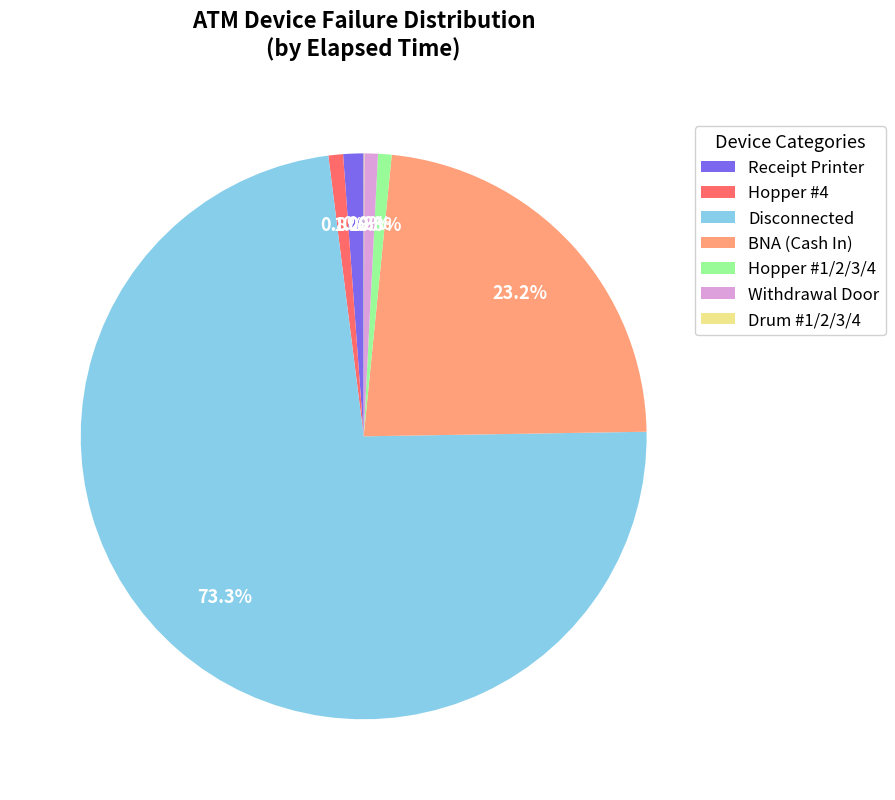

Which category accounts for the majority?

Disconnected